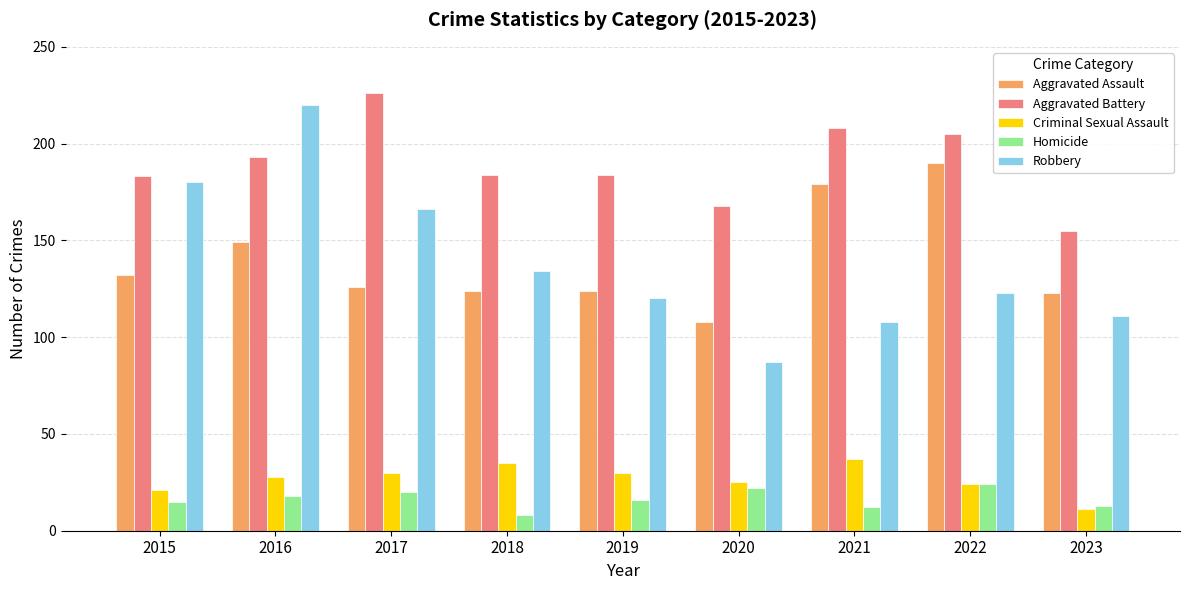

What is the maximum value for Robbery?

220